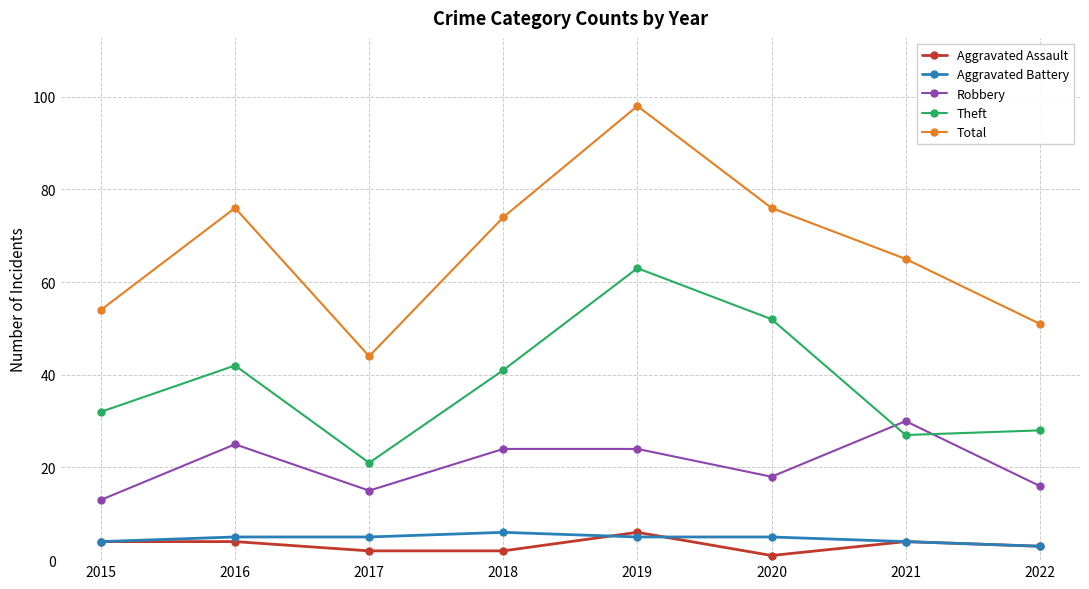

How many interior local valleys does the Total series have?

1